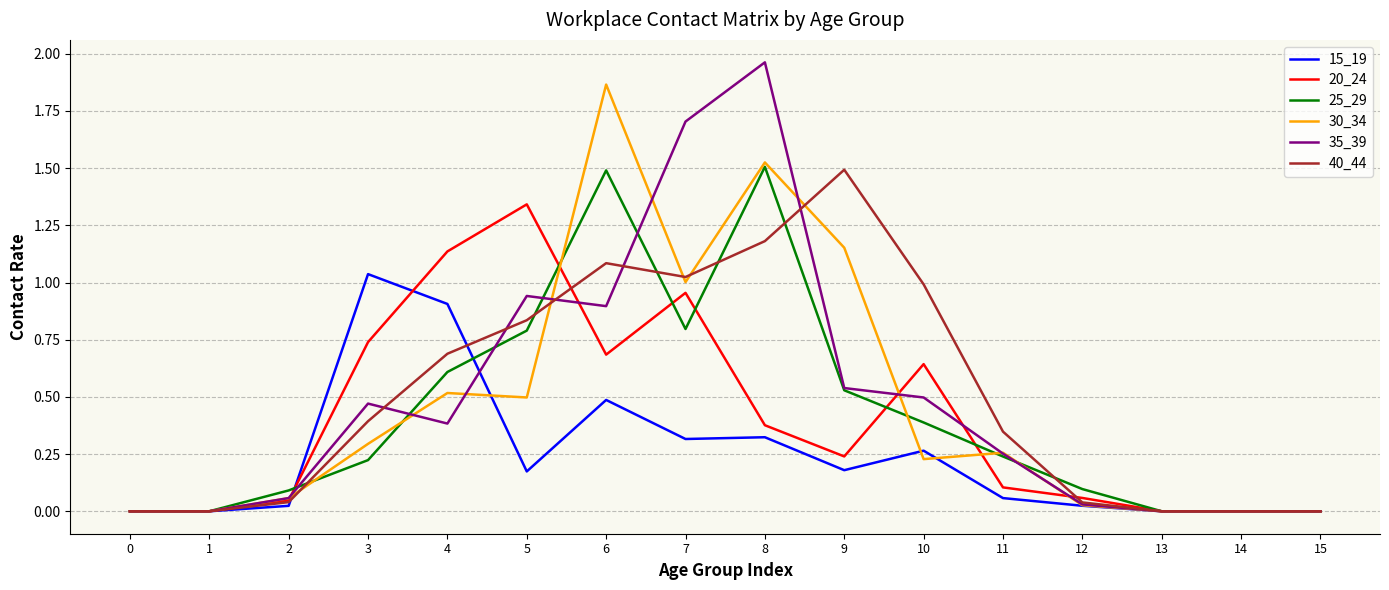

Which series changed the most between 3 and 9?

40_44